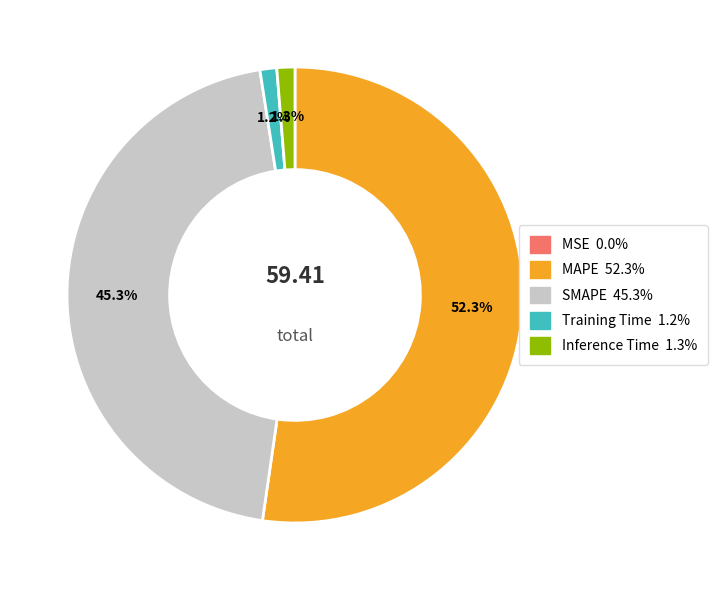

Which slice is the largest?

MAPE